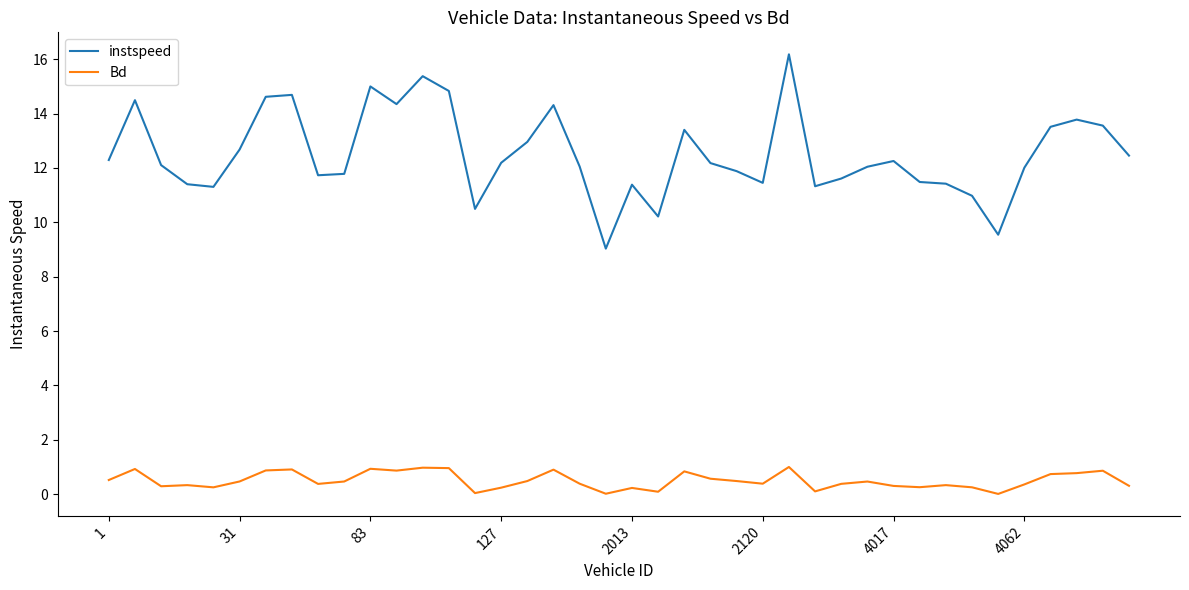

Which series has the largest range (max minus min)?

instspeed